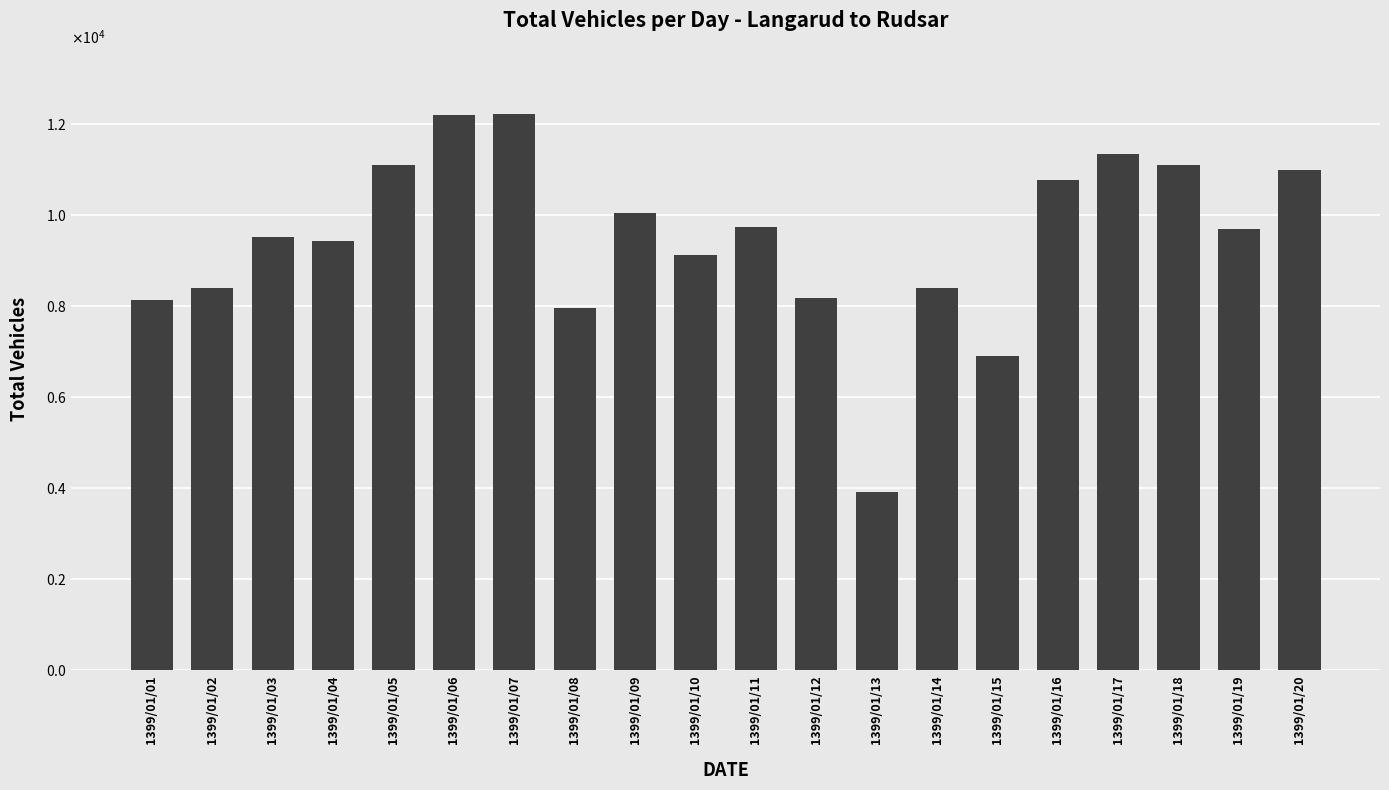

What is the difference between the maximum and minimum values?

8285